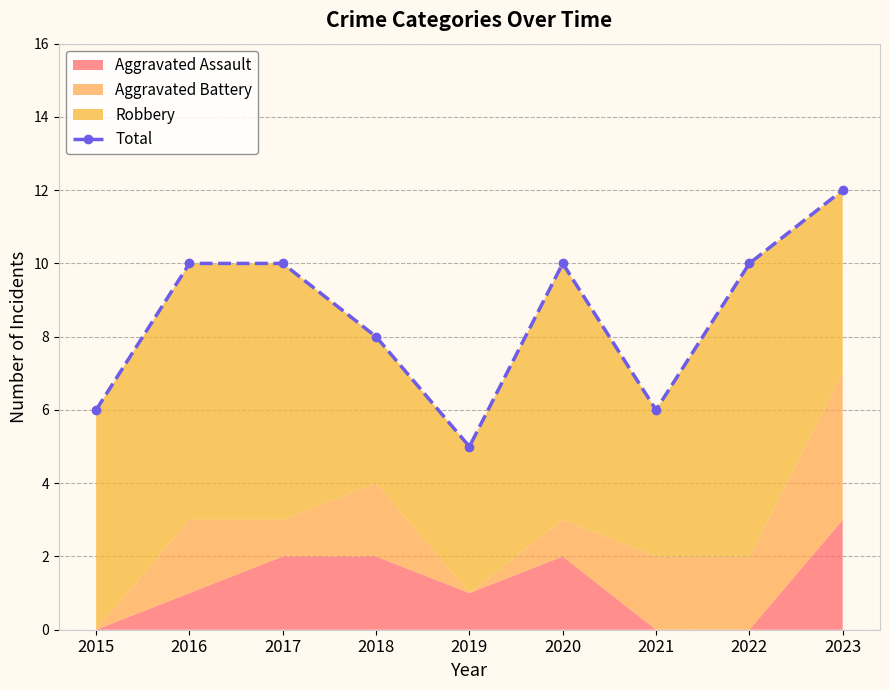

Between 2016 and 2020, which is larger?

2016